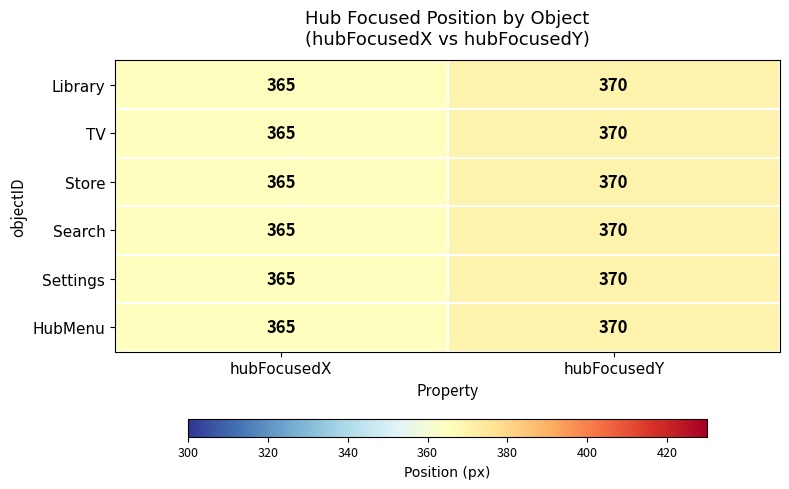

Rank the categories by HubMenu value from lowest to highest.

hubFocusedX, hubFocusedY